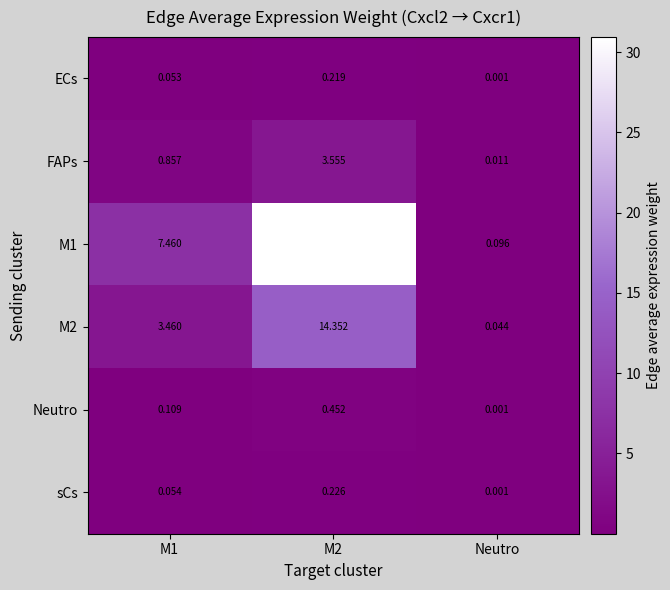

Where is sCs nearest to the value 0?

Neutro